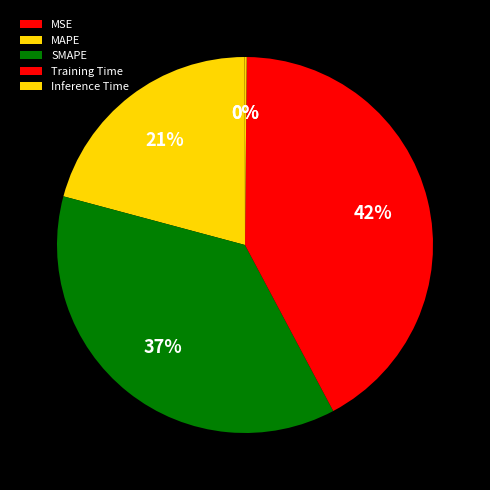

True or false: MAPE accounts for 32% of the total.

False